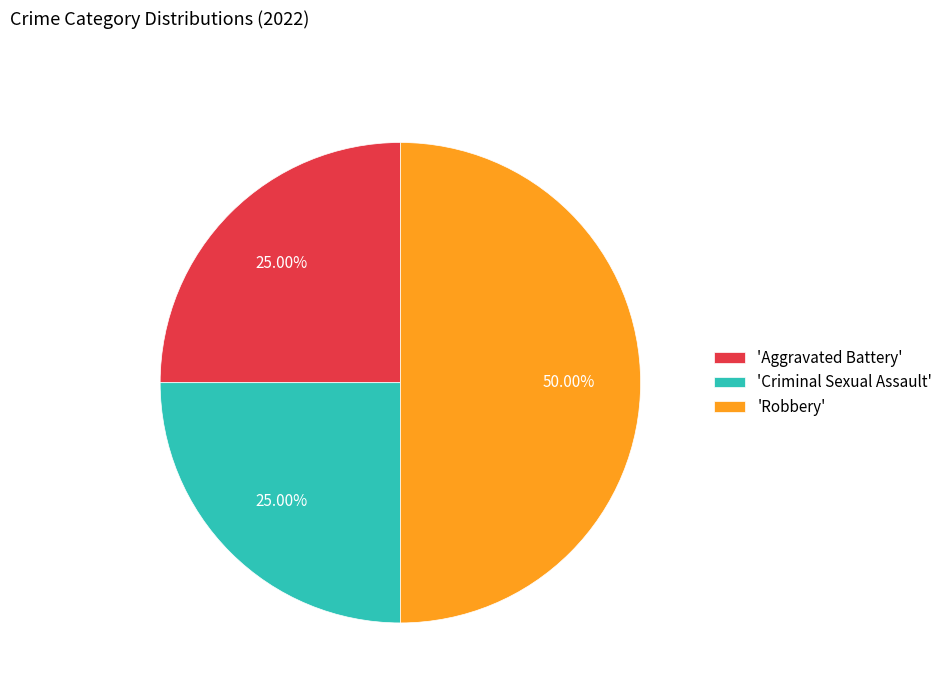

What is the largest slice in the pie chart?

'Robbery'